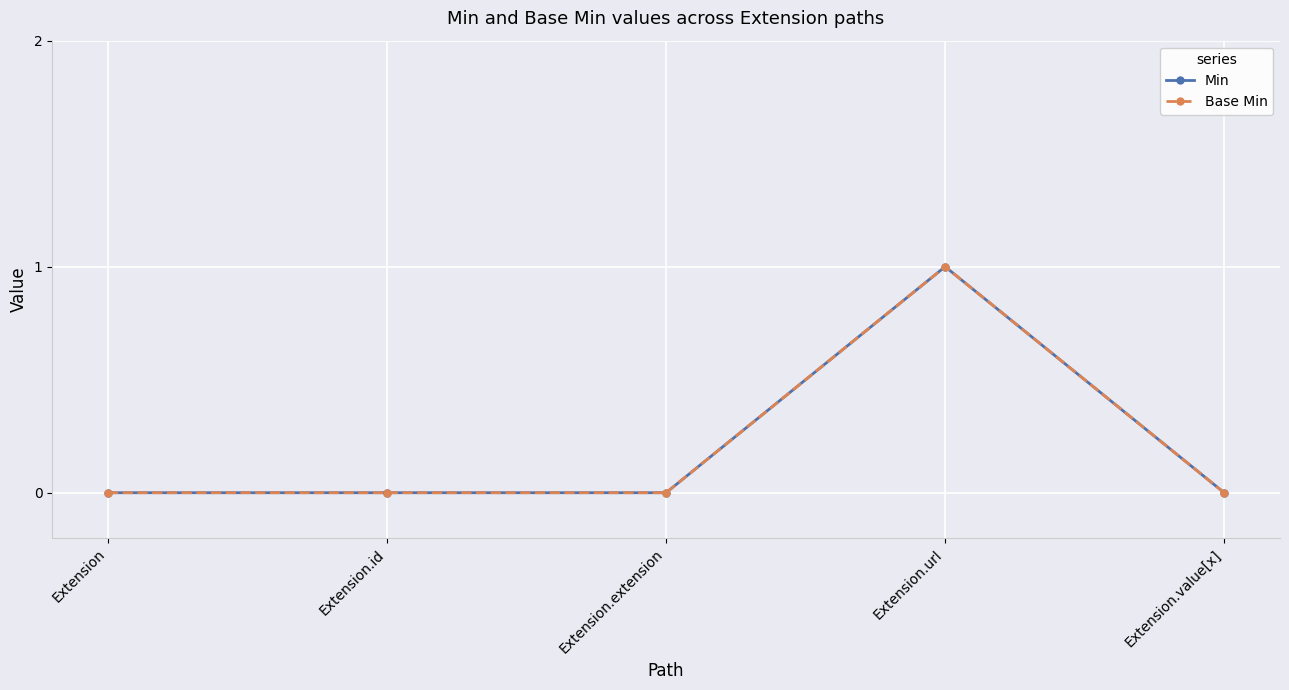

Reading left to right, extract all data points from this chart.

Min: Extension=0	Extension.id=0	Extension.extension=0	Extension.url=1	Extension.value[x]=0
Base Min: Extension=0	Extension.id=0	Extension.extension=0	Extension.url=1	Extension.value[x]=0